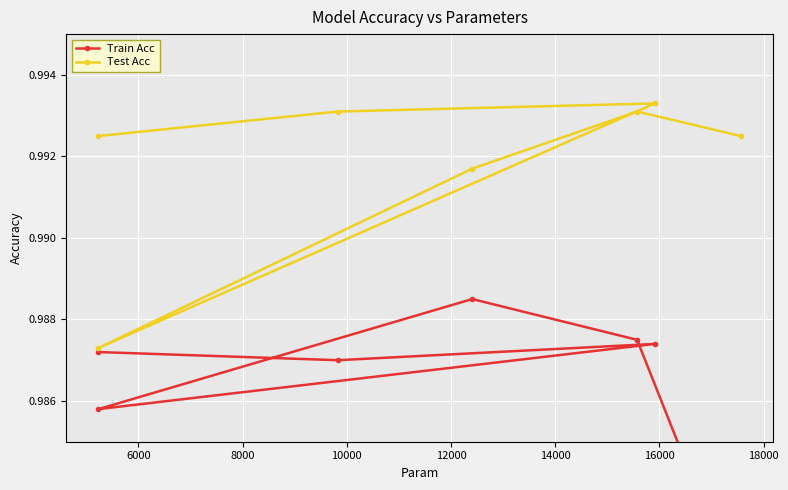

How many lines are shown in the chart?

2